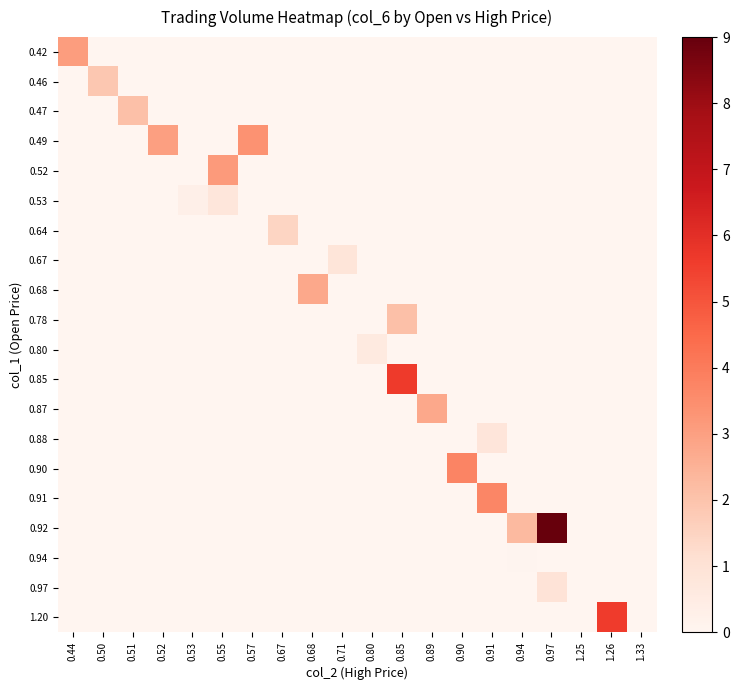

At which category is the sum across all series the highest?

0.97